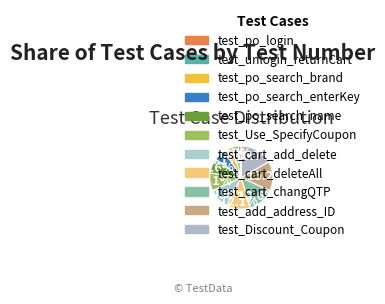

To the nearest percent, what is the combined percentage of test_po_search_name and test_cart_add_delete?

18%